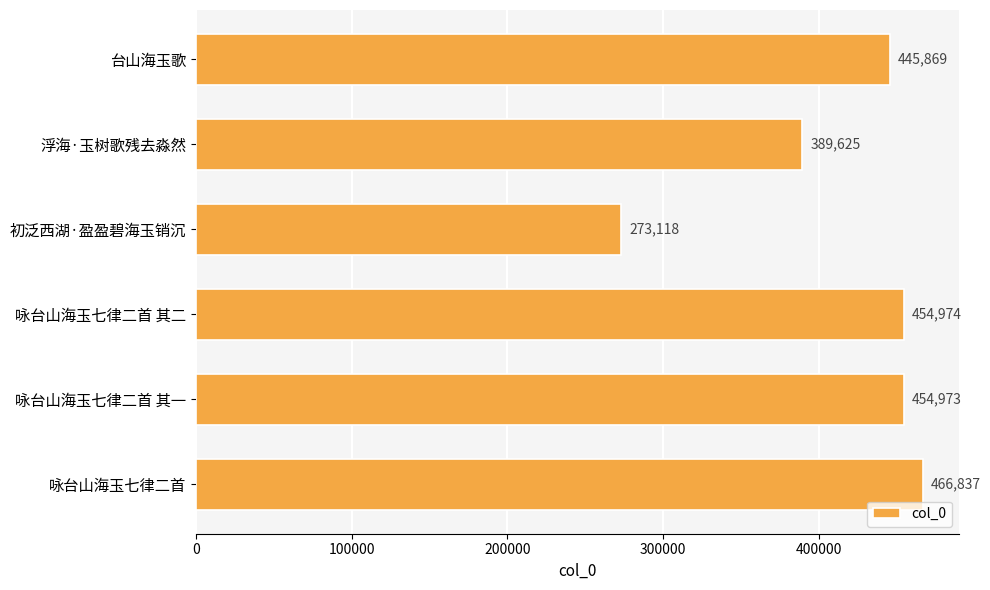

What is the sum of all values?

2485396